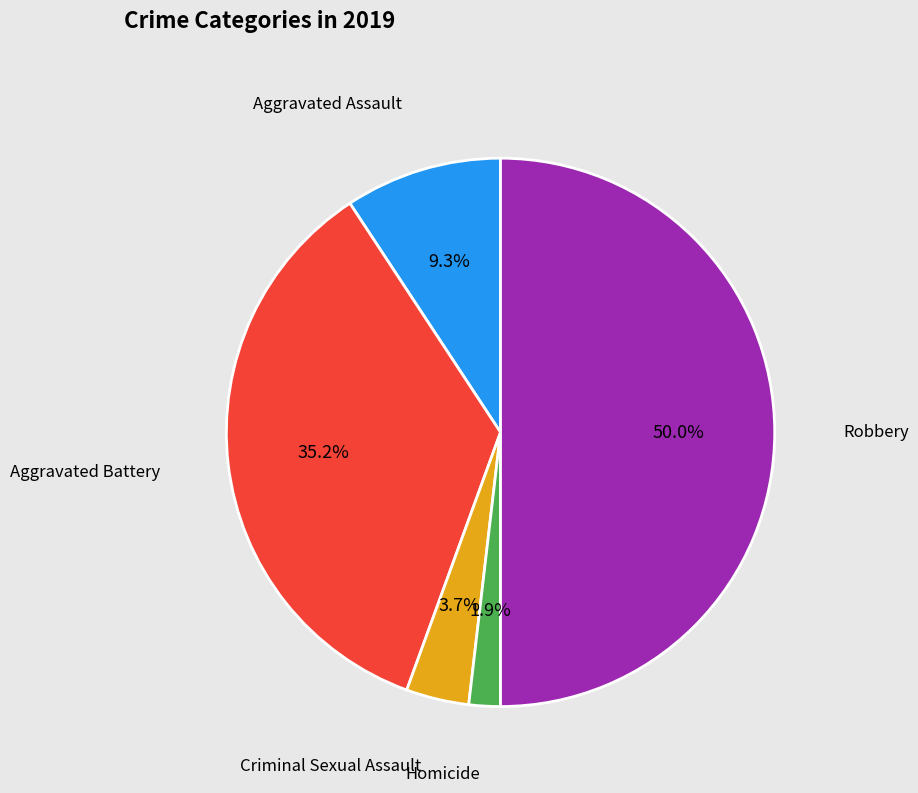

How many segments does this pie chart have?

5